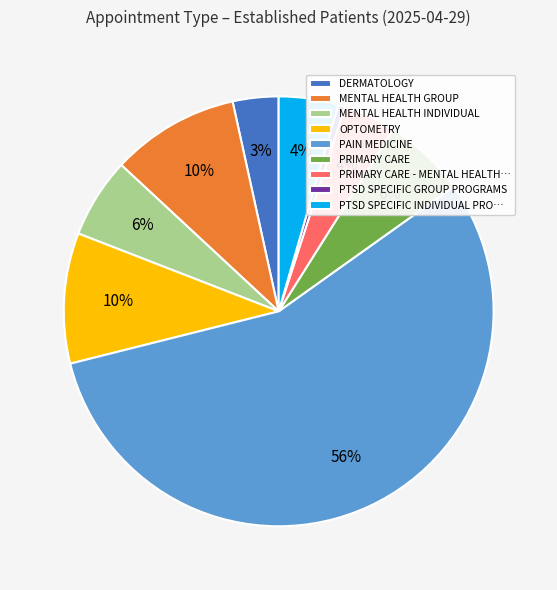

Which category accounts for the majority?

PAIN MEDICINE